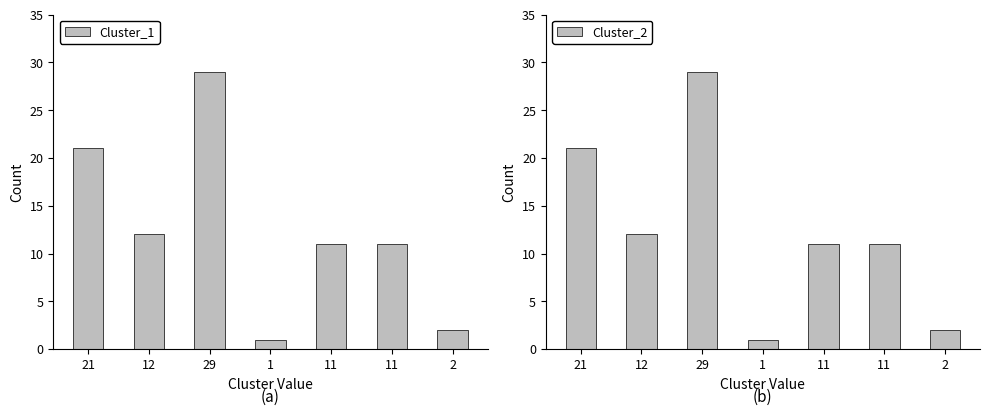

What is the label of the 3rd bar from the right?

11